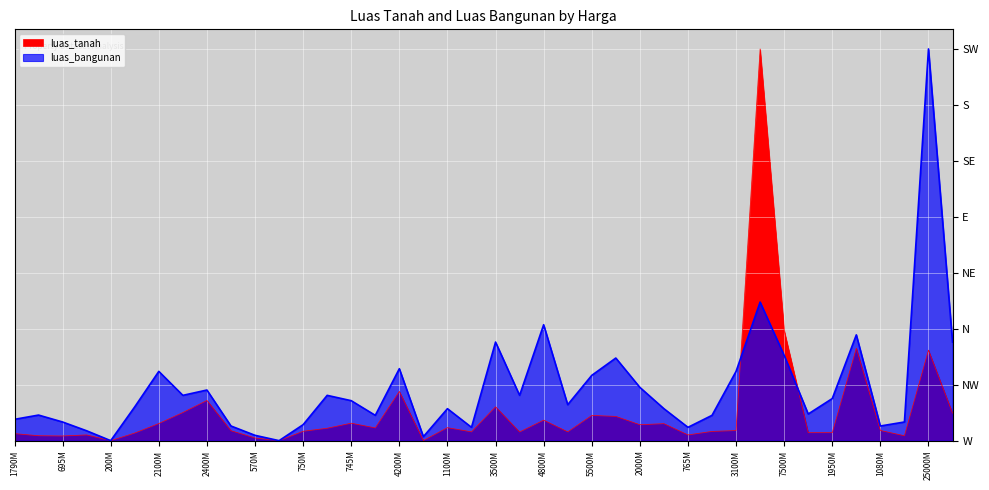

What is the average value of the luas_bangunan series?

0.1